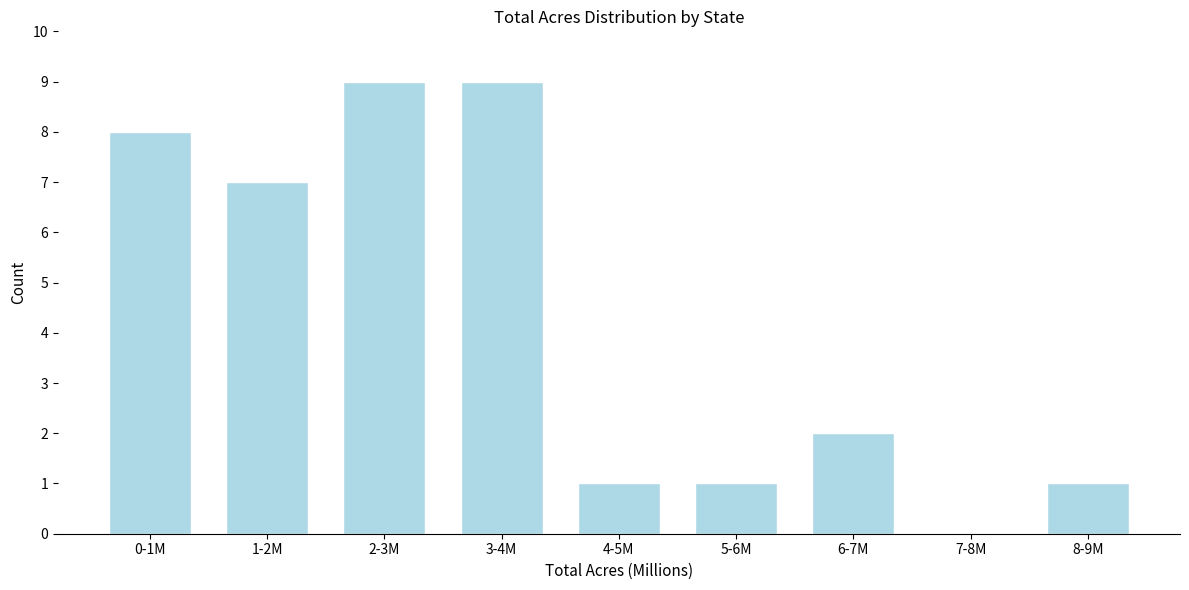

Reading left to right, what are all the values shown in this chart?

0-1M=8	1-2M=7	2-3M=9	3-4M=9	4-5M=1	5-6M=1	6-7M=2	7-8M=0	8-9M=1